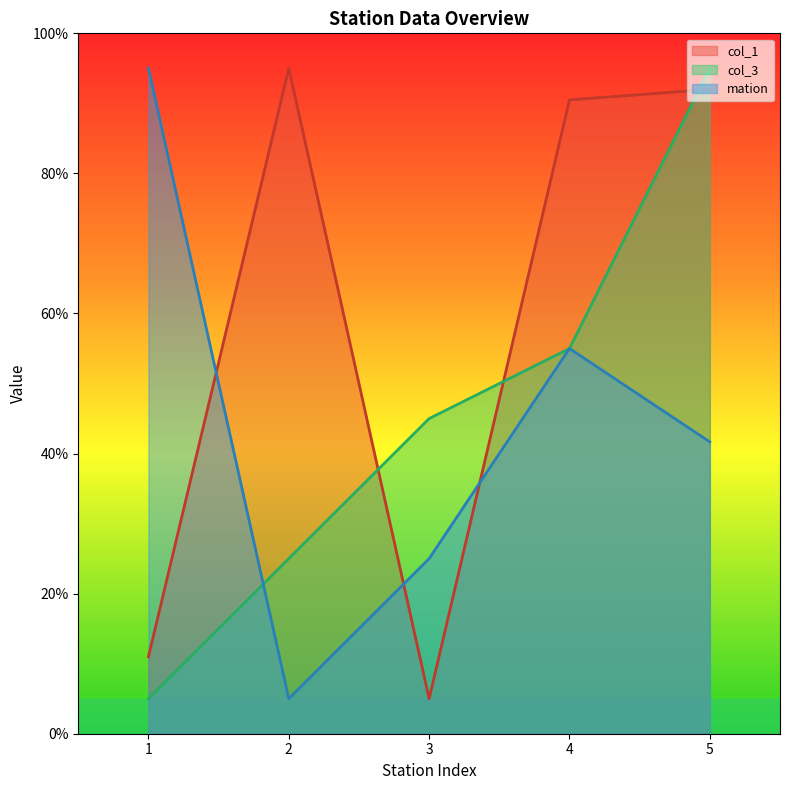

Which series has the widest spread of values?

col_1